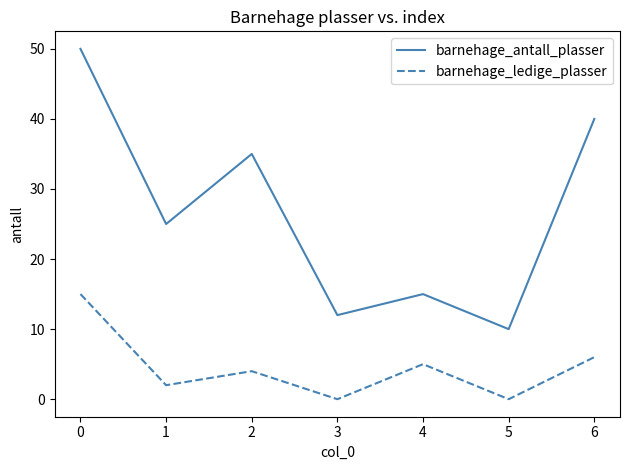

At how many categories does at least one series exceed 3?

7